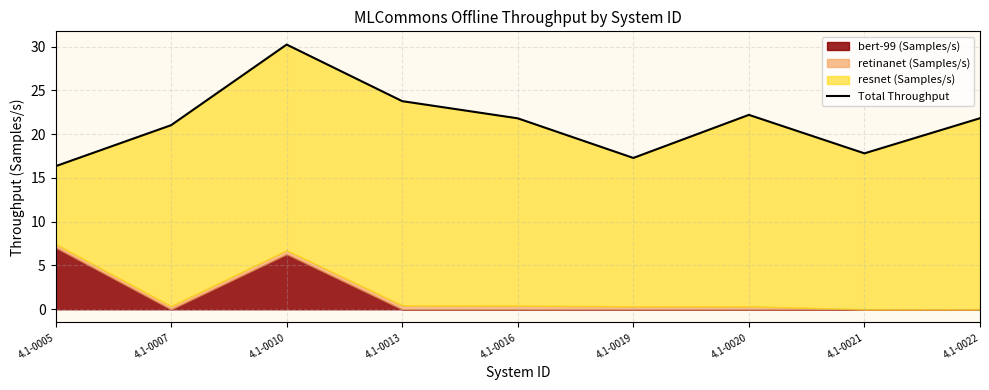

Between 4.1-0005 and 4.1-0010, which is larger?

4.1-0010